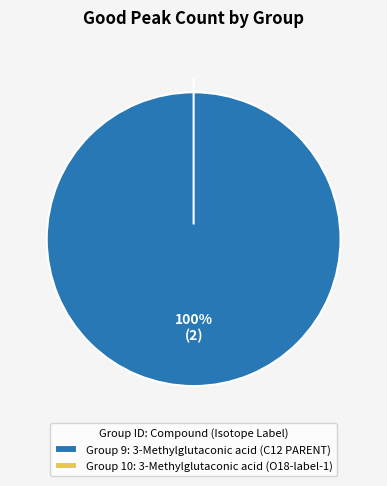

Which category has the biggest portion of the pie?

9